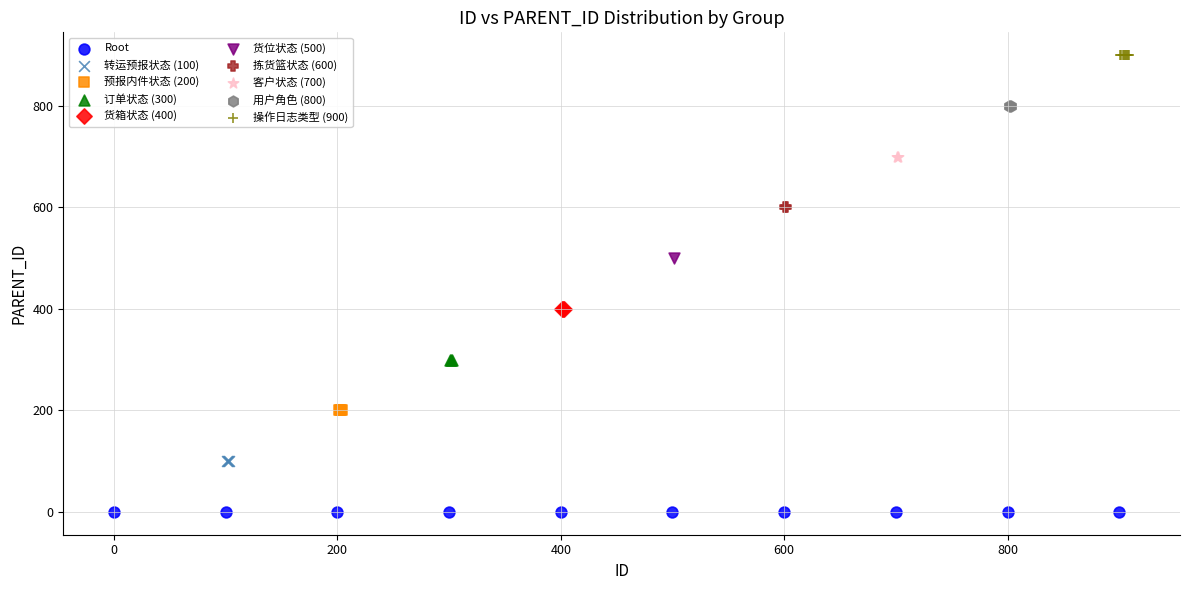

What are all the series names shown in the legend?

Root, 转运预报状态 (100), 预报内件状态 (200), 订单状态 (300), 货箱状态 (400), 货位状态 (500), 拣货篮状态 (600), 客户状态 (700), 用户角色 (800), 操作日志类型 (900)